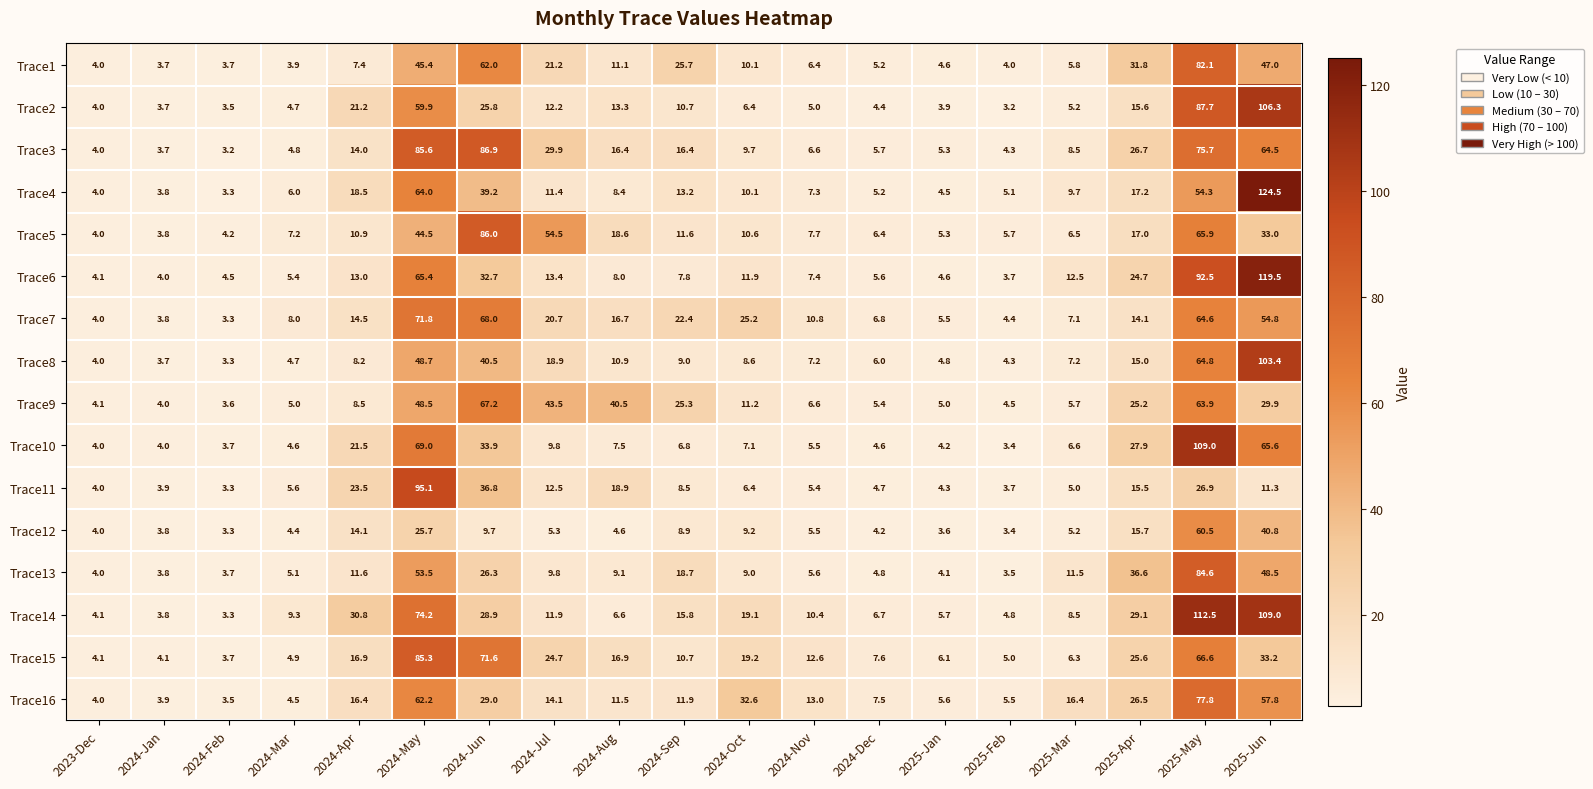

What is the average value of the Trace5 series?

21.2